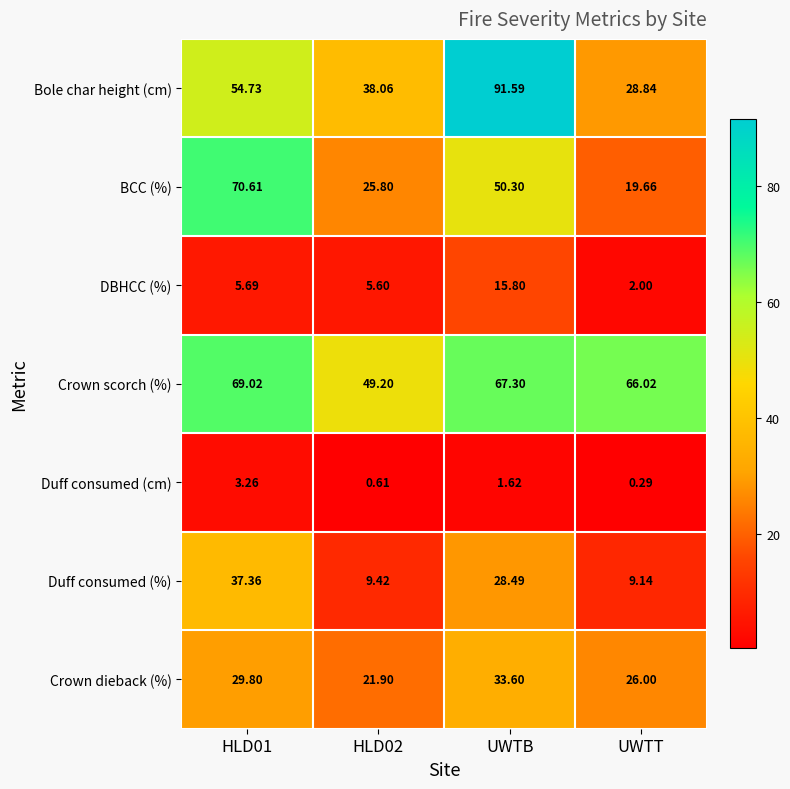

Rank the series by their maximum value, from lowest to highest.

Duff consumed (cm), DBHCC (%), Crown dieback (%), Duff consumed (%), Crown scorch (%), BCC (%), Bole char height (cm)